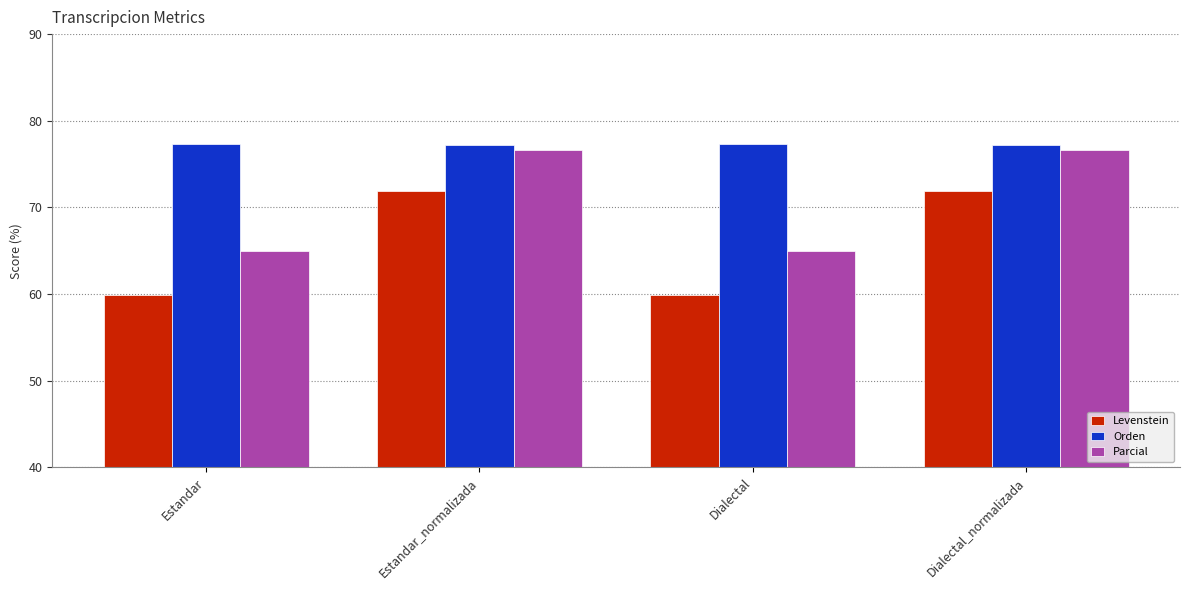

At which label does Parcial first exceed 76?

Estandar_normalizada